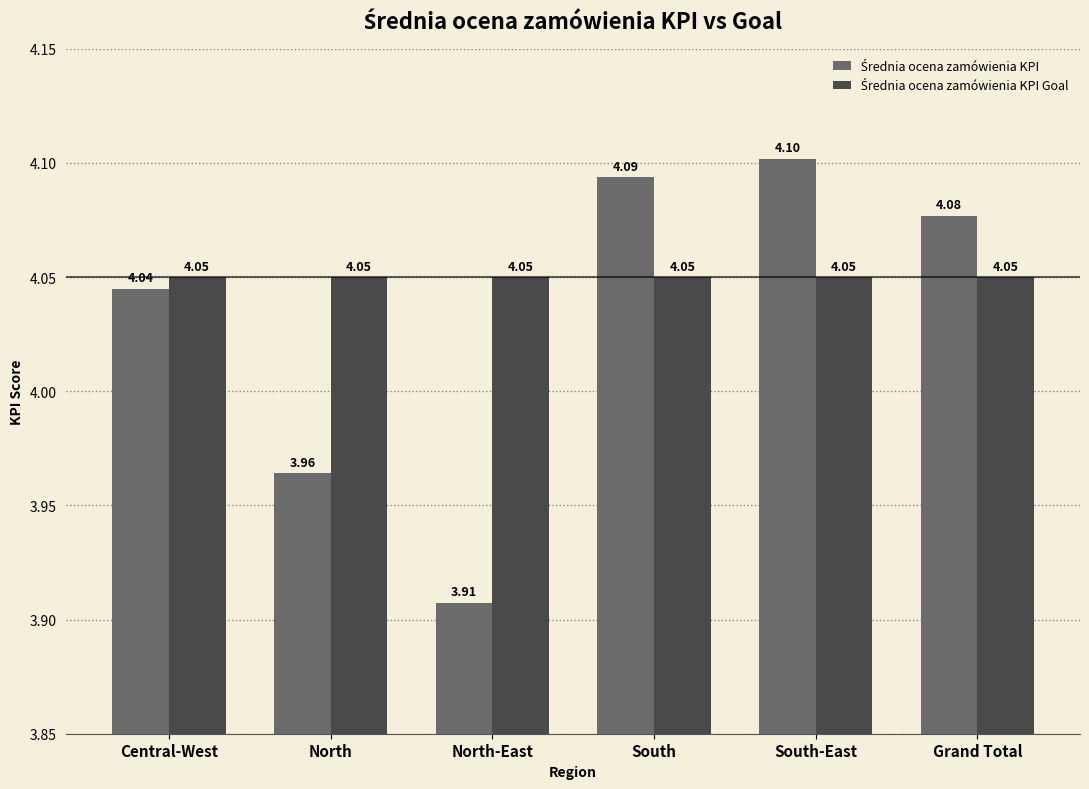

How many bars are there in total?

12